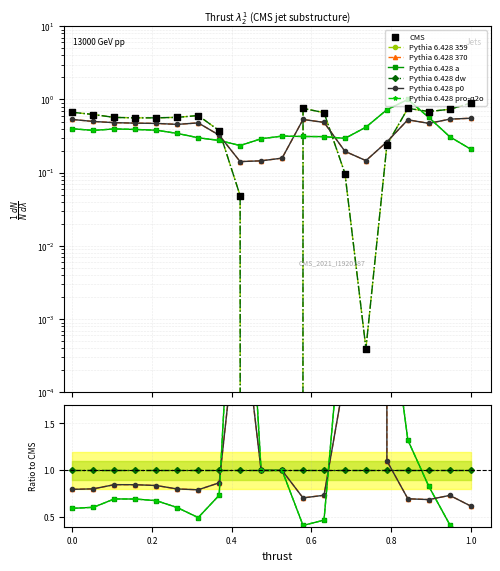

Which series has the largest total across all categories?

Pythia 6.428 359